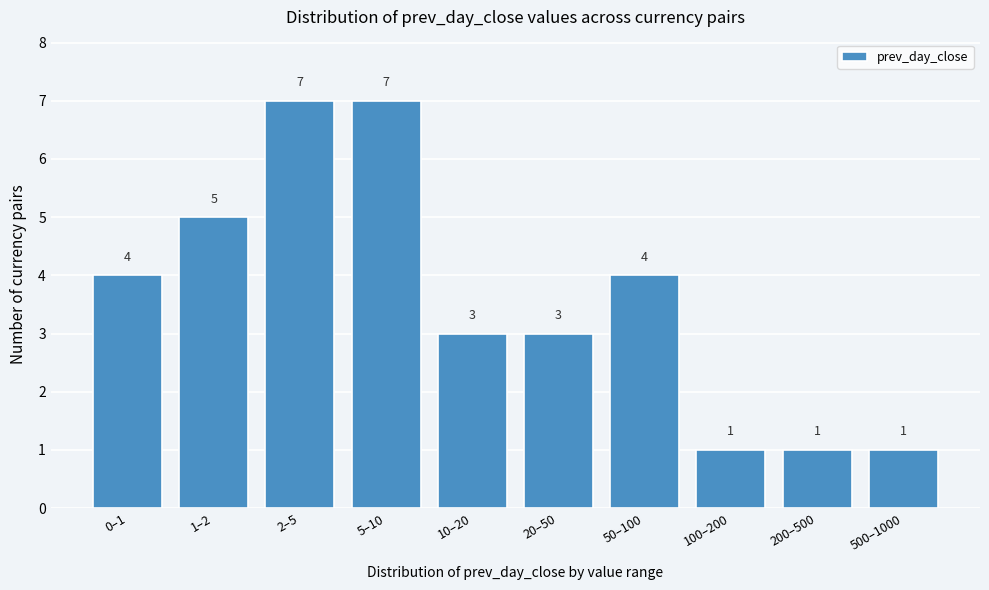

Reading right to left, what are all the values shown in this chart?

500–1000=1	200–500=1	100–200=1	50–100=4	20–50=3	10–20=3	5–10=7	2–5=7	1–2=5	0–1=4